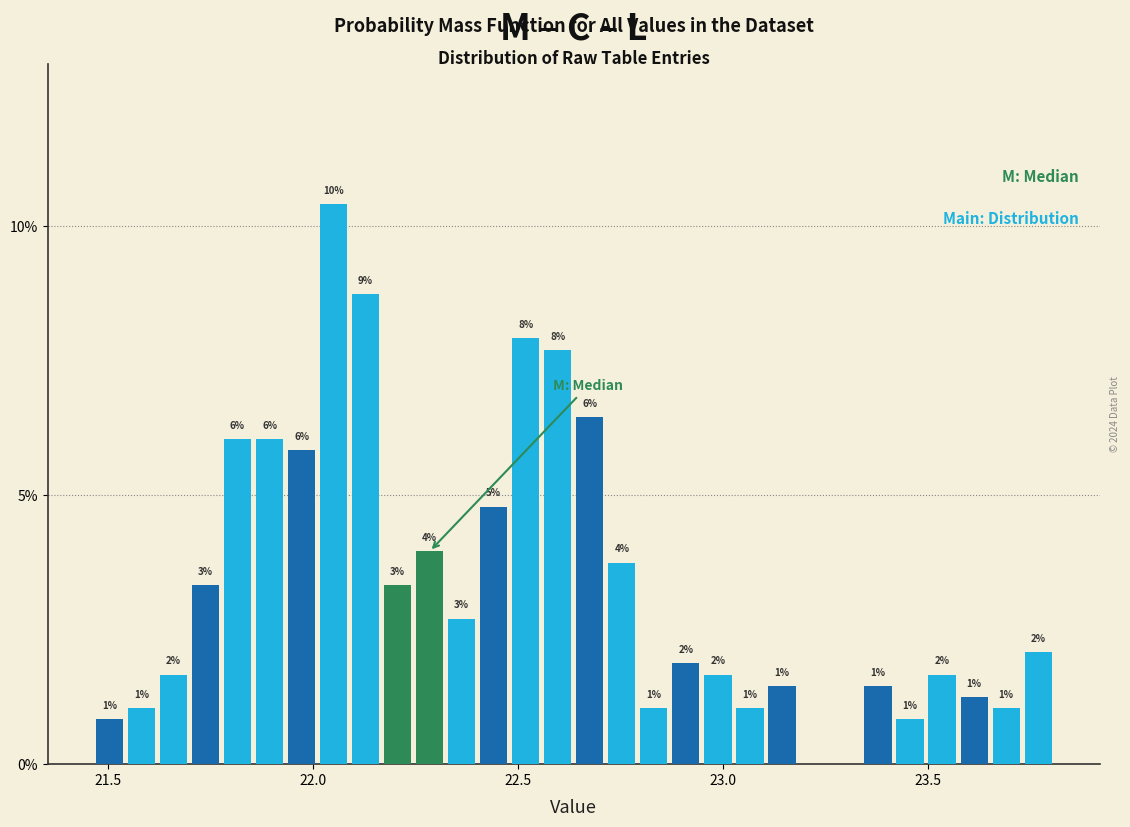

Read against the x-axis, roughly where is the centre of the tallest bar?

22.05